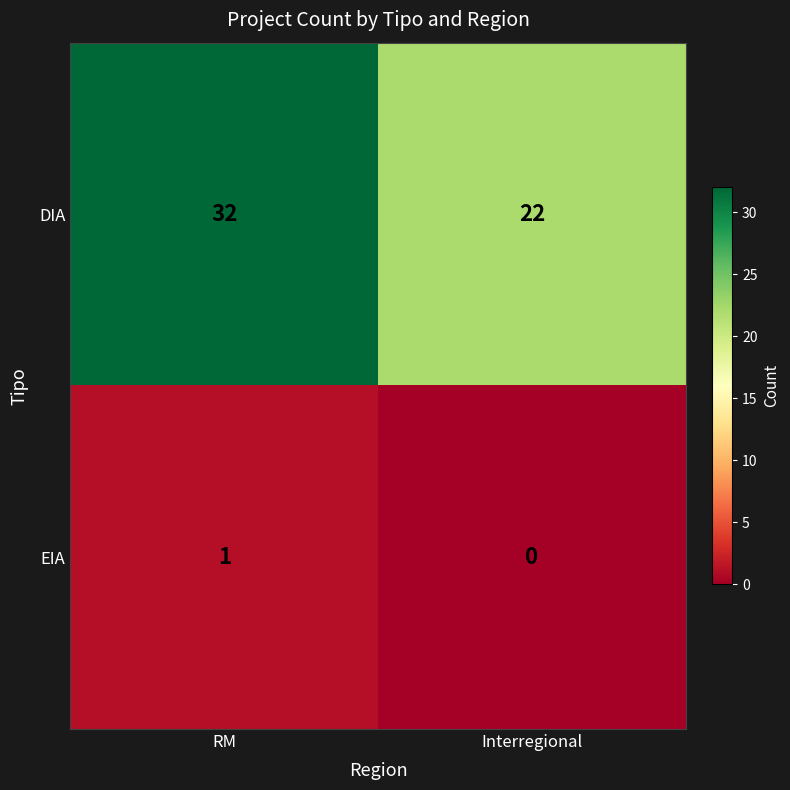

What is the total value across all series at RM?

33